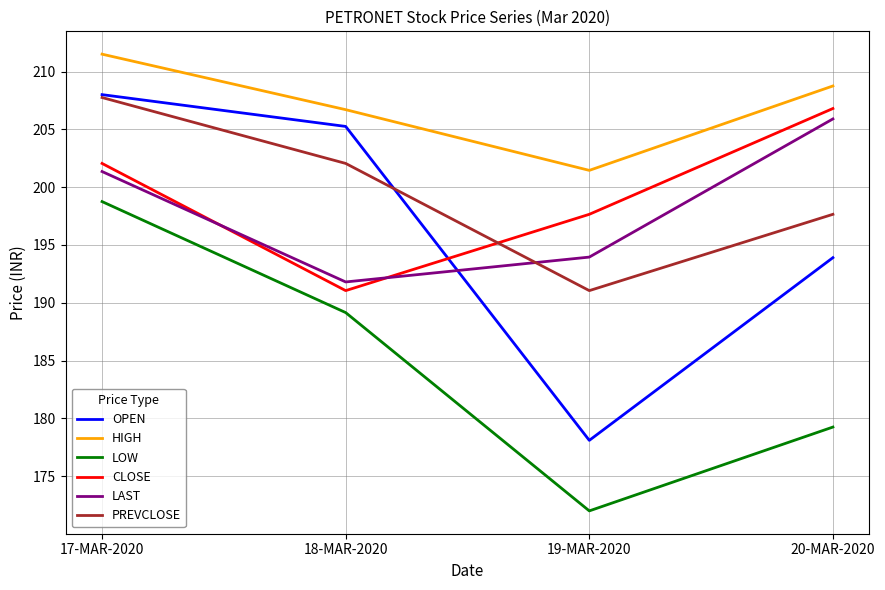

Is the value of HIGH at 18-MAR-2020 greater than the value of PREVCLOSE at 19-MAR-2020?

Yes